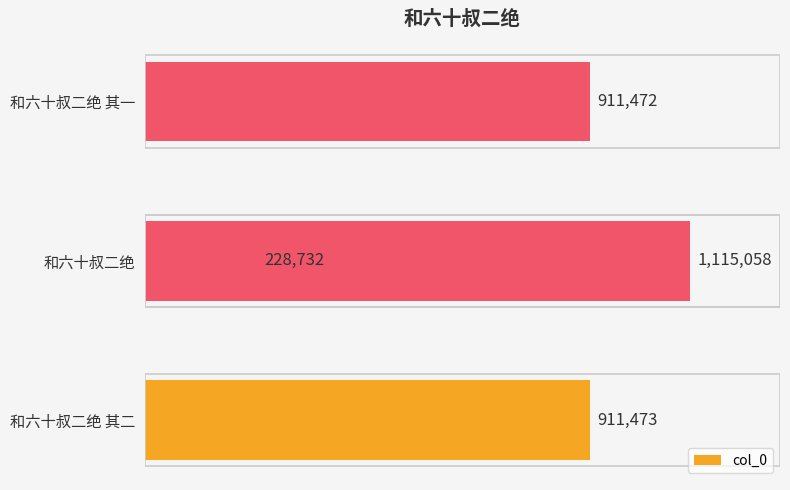

The chart shows a value of 911473 at 和六十叔二绝 其二. True or false?

True